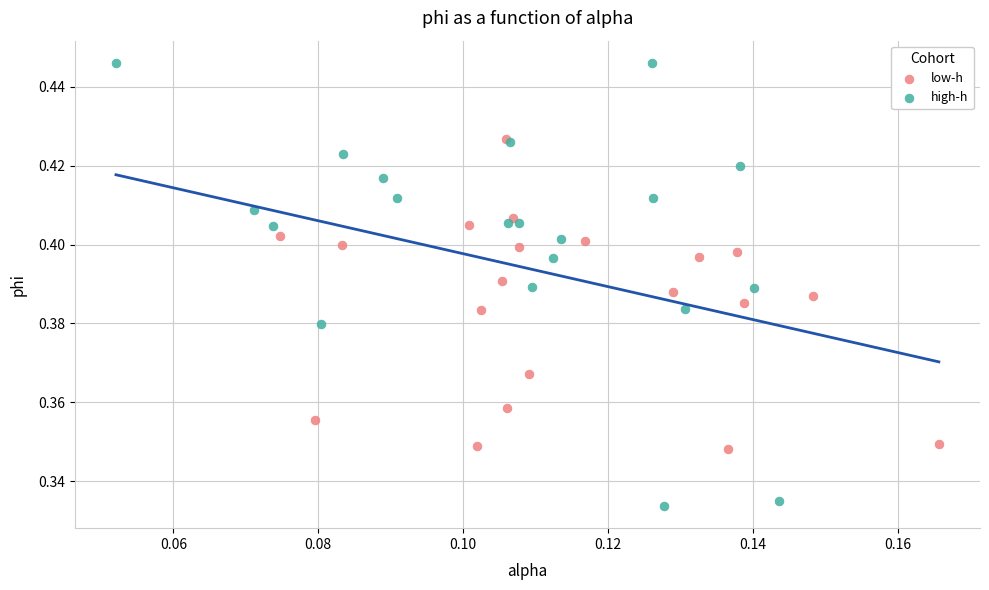

Which series contains the highest Y value?

high-h